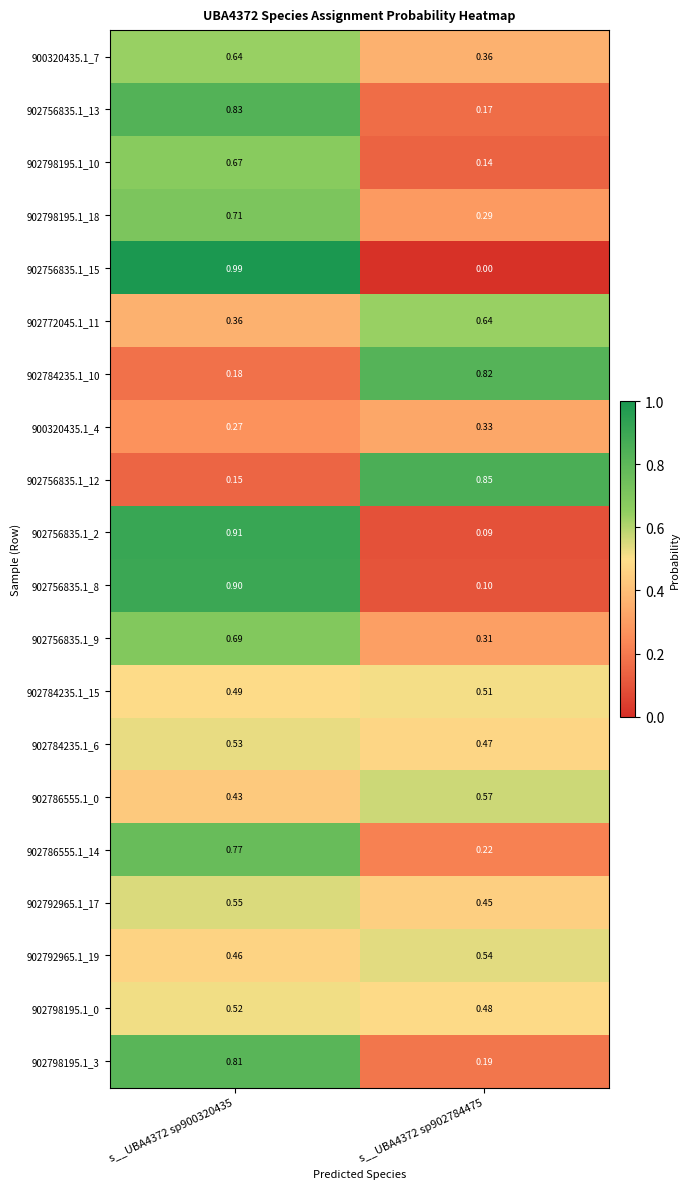

How many data points does each series have?

2